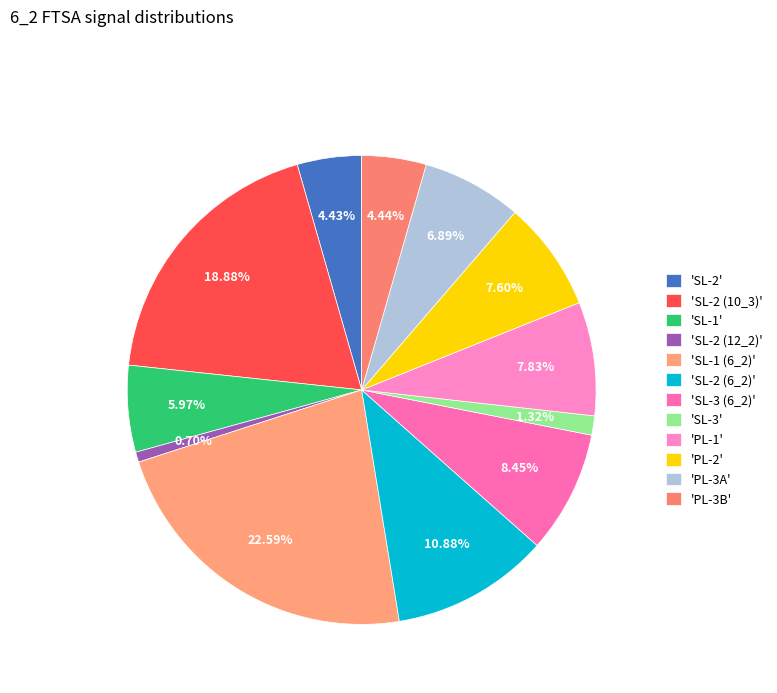

Which category has the biggest portion of the pie?

'SL-1 (6_2)'